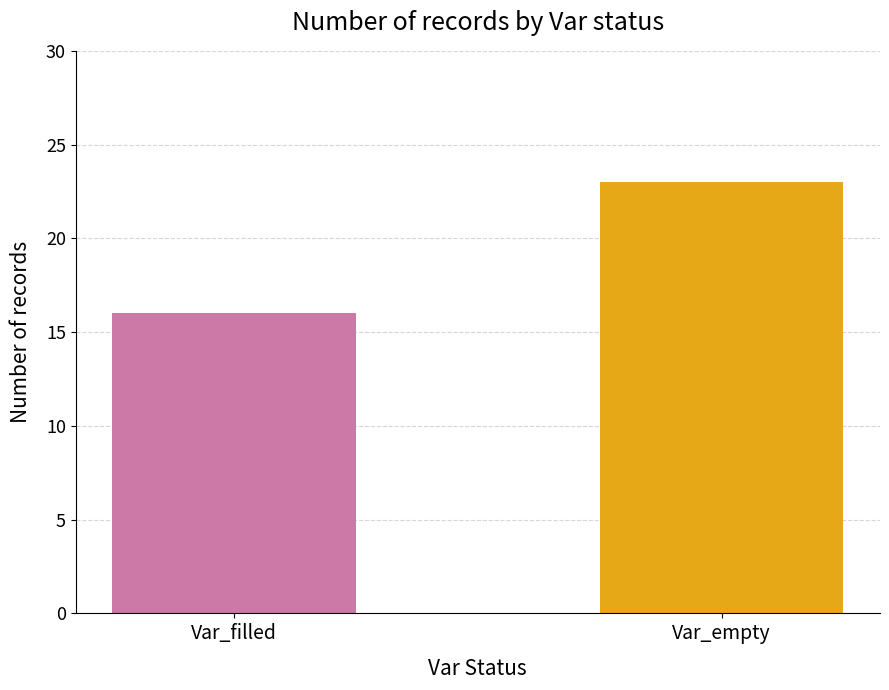

Rank the categories by value from highest to lowest.

Var_empty, Var_filled